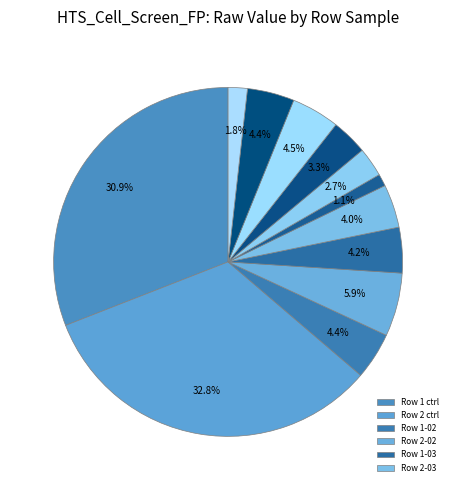

How many segments does this pie chart have?

12